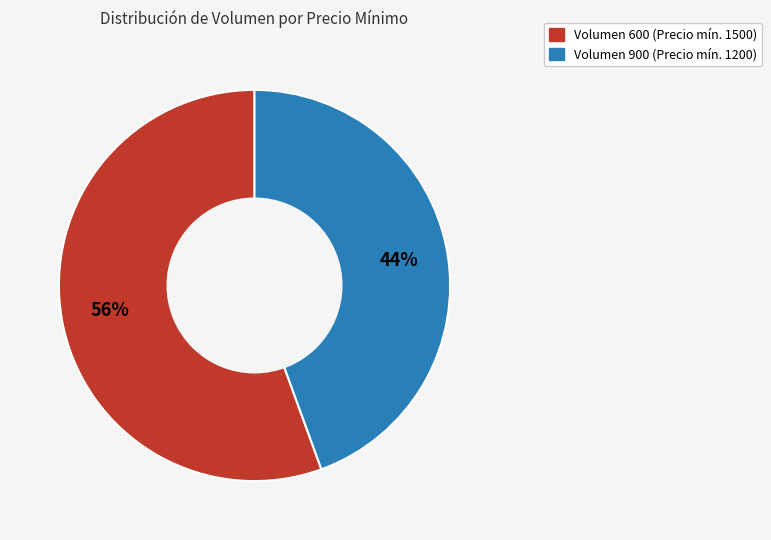

How many segments does this pie chart have?

2